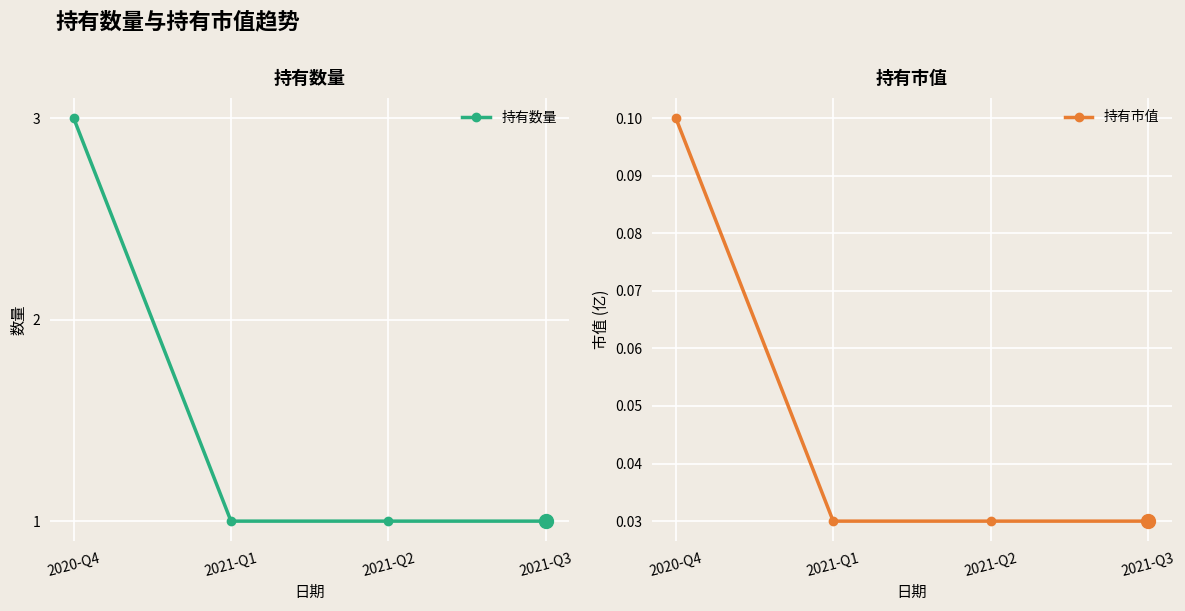

At which category is the sum across all series the highest?

2020-Q4